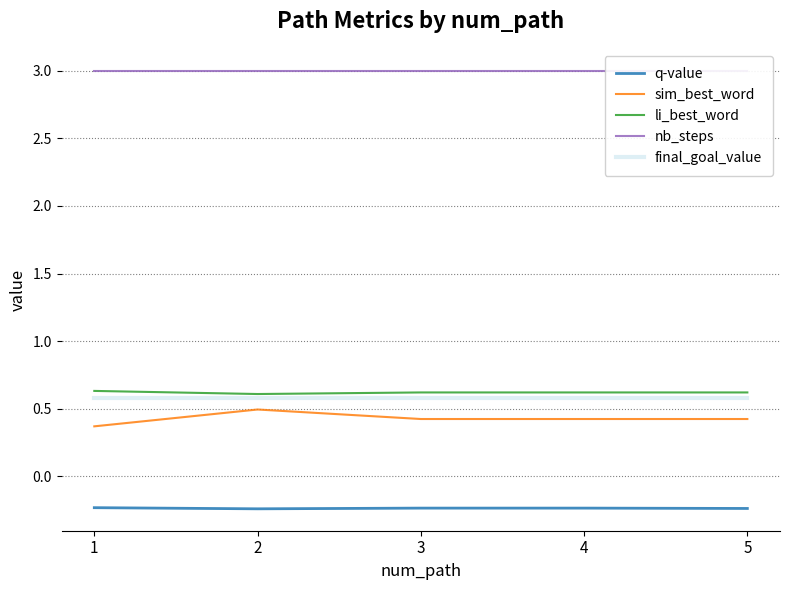

Read the li_best_word value at 4.

0.6